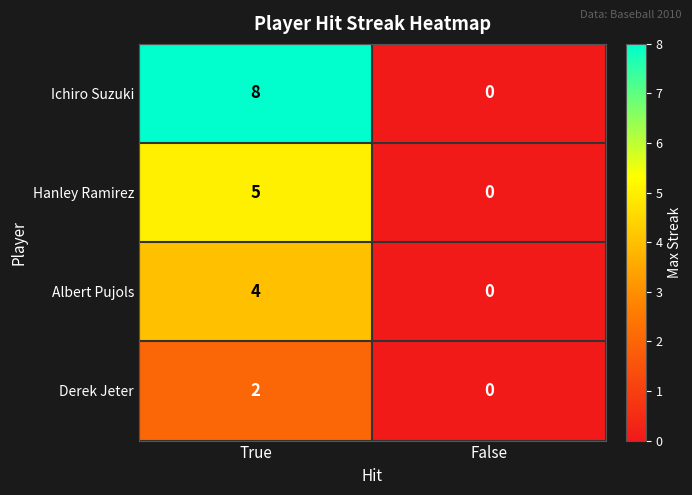

Which series has the largest range (max minus min)?

Ichiro Suzuki